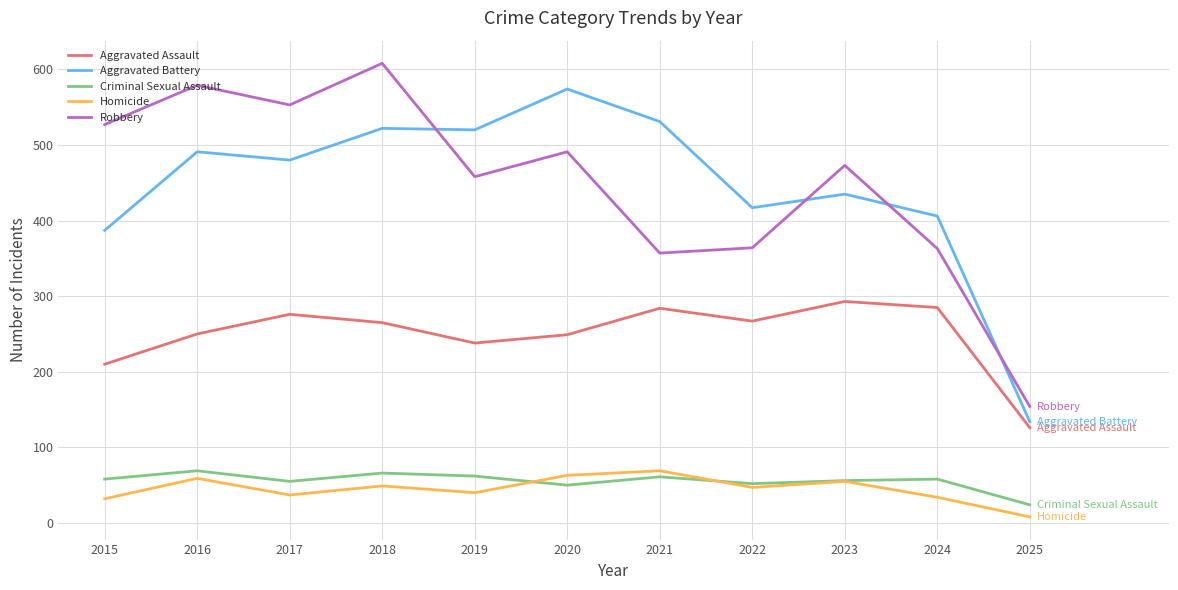

What is the approximate value of Robbery at 2020?

491